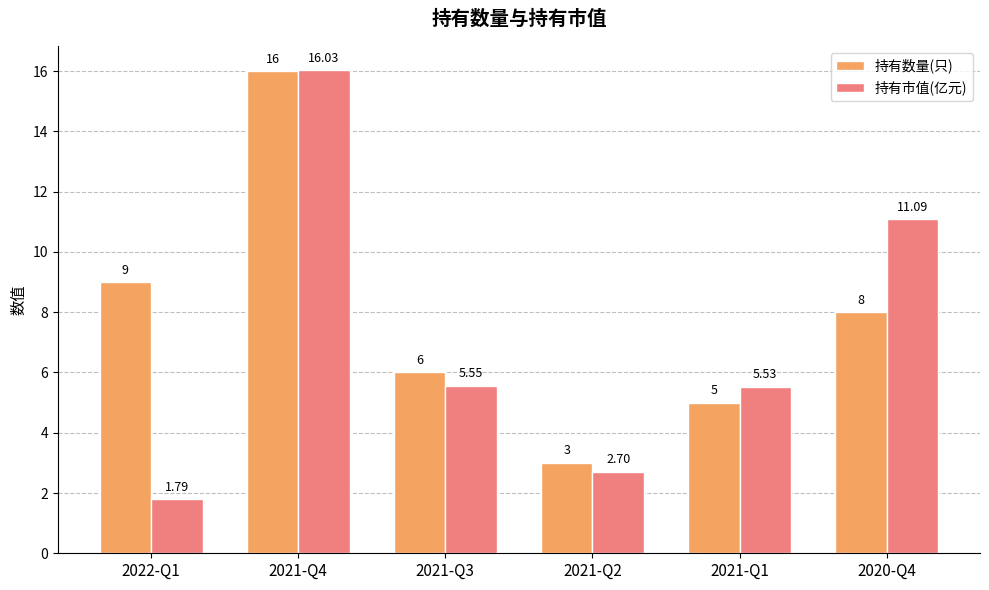

At which label does 持有市值(亿元) first exceed 5?

2021-Q4